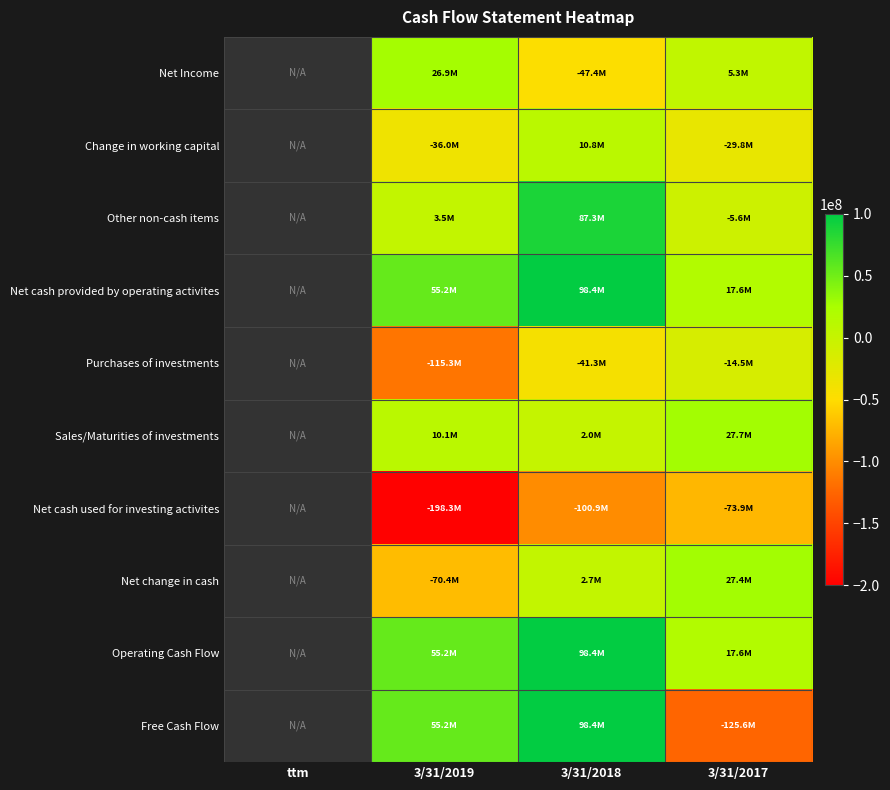

What is the minimum value shown in the chart?

-198341000.0